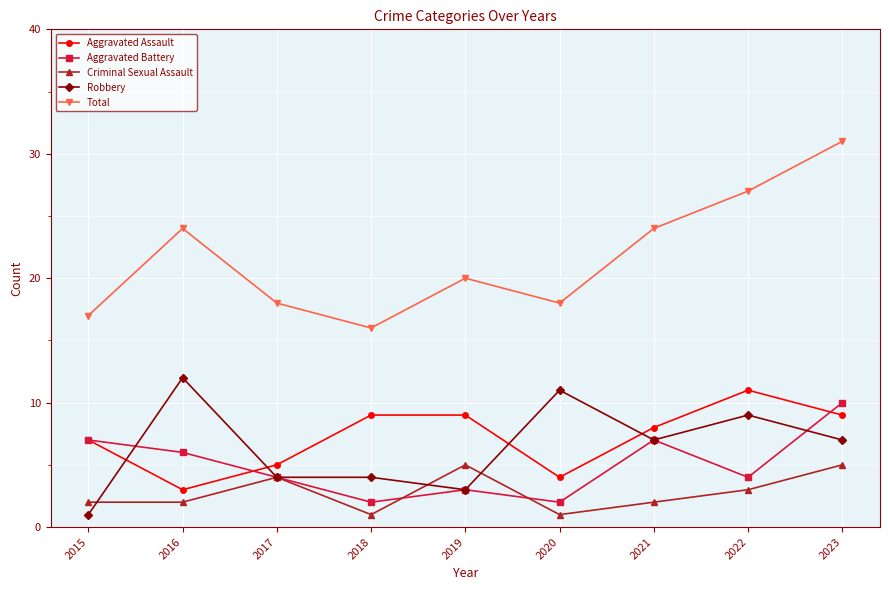

True or false: Aggravated Assault and Total intersect in this chart.

False